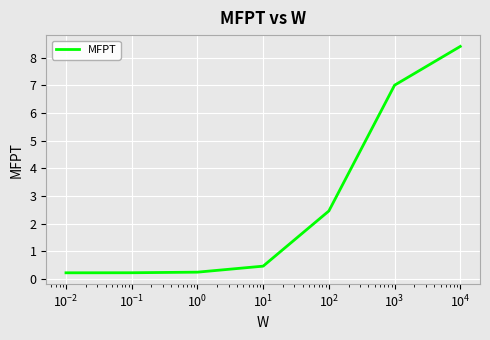

What is the difference between the maximum and minimum values?

8.2